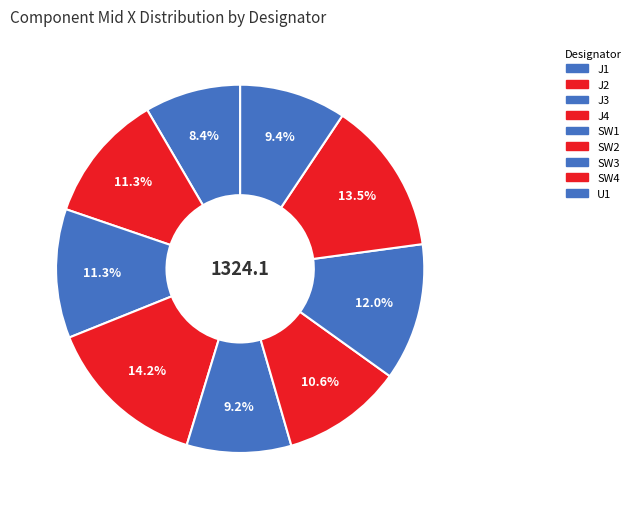

Is there any slice that represents more than half of the pie?

No